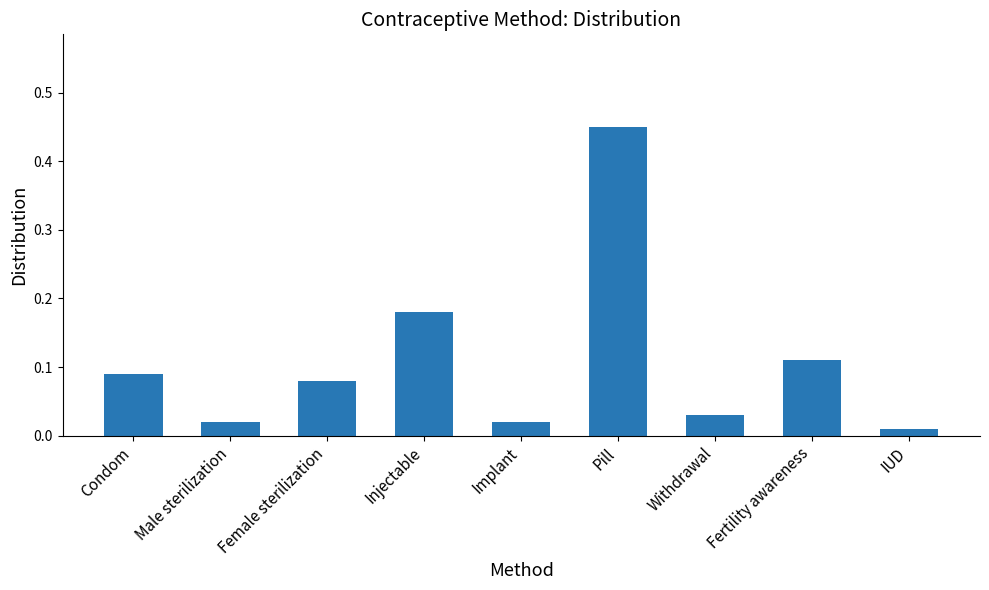

At which label is the value closest to 0?

IUD